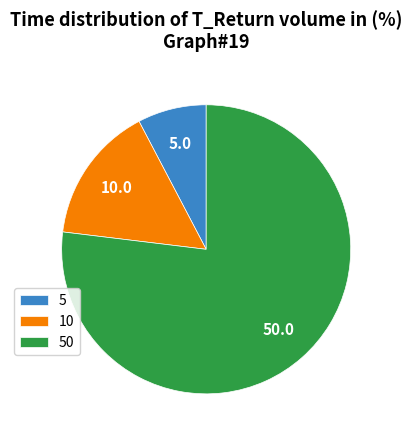

Approximately how many times larger is the value at 5 compared to 50?

0.1